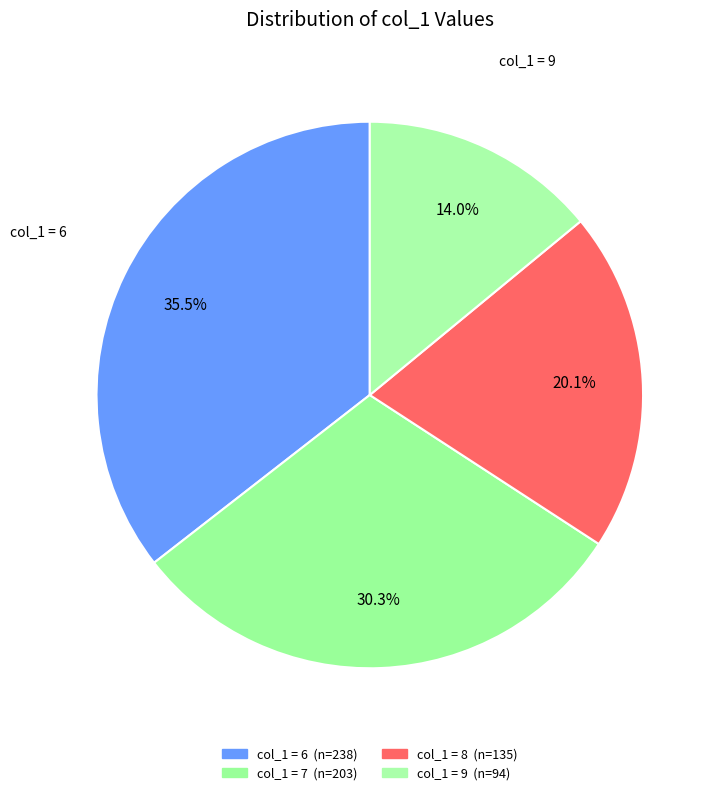

Count the number of slices in the pie.

4